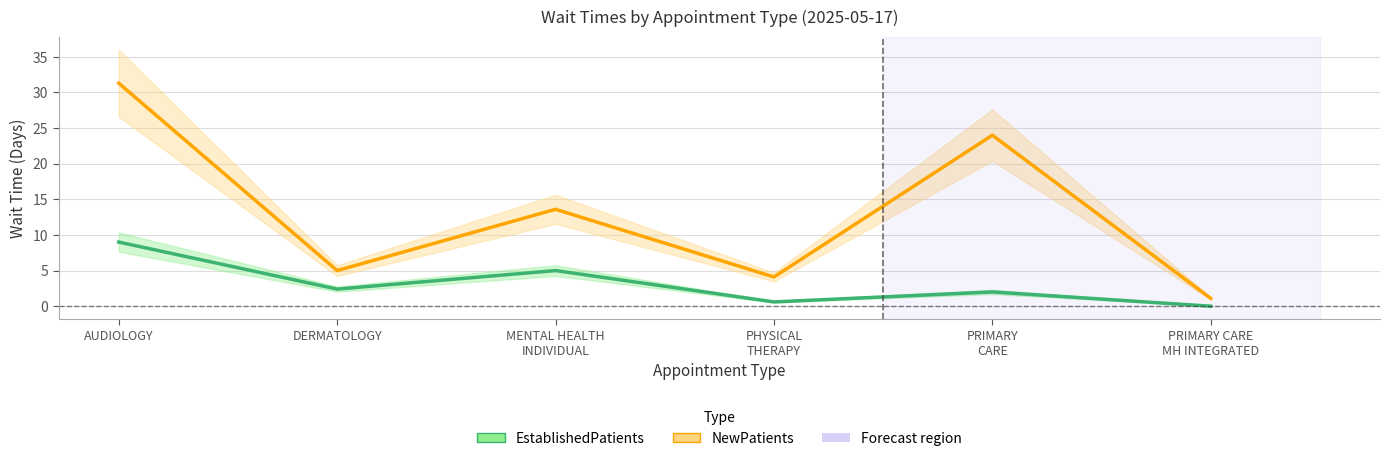

True or false: NewPatients and EstablishedPatients cross at least once.

False